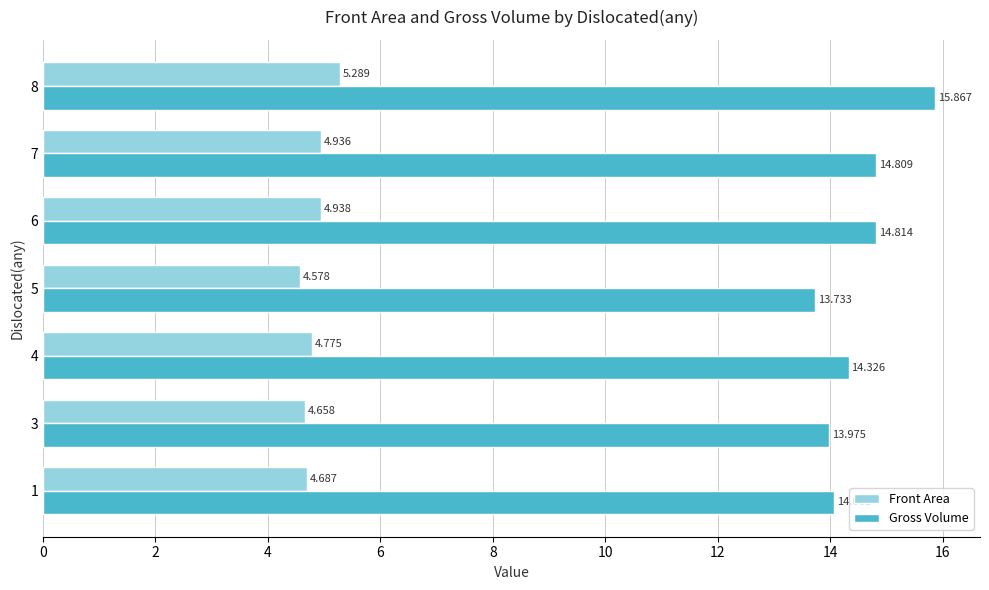

Which series has the largest total across all categories?

Gross Volume